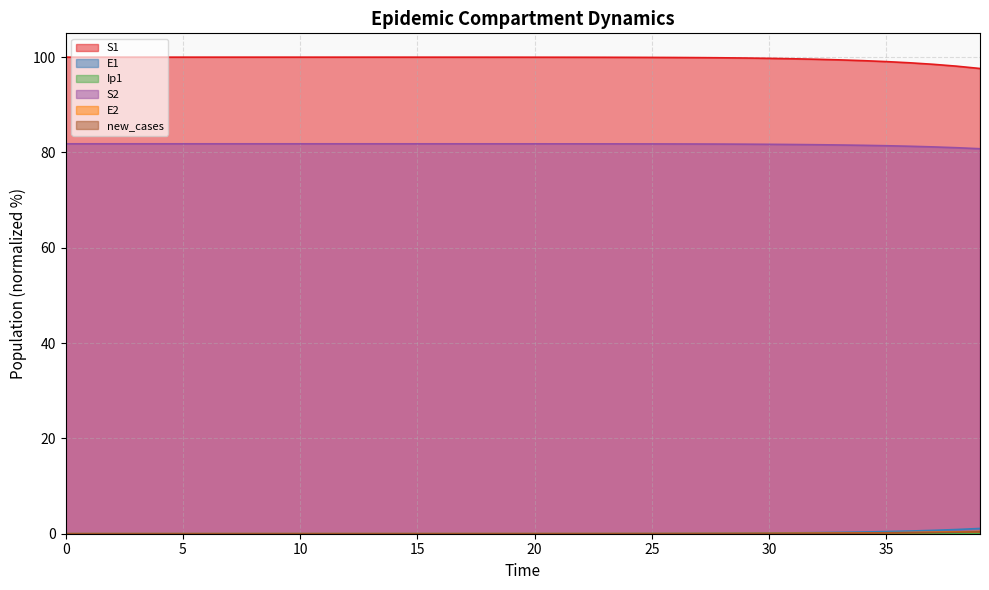

What is the approximate value of S1 at 13?

100.0